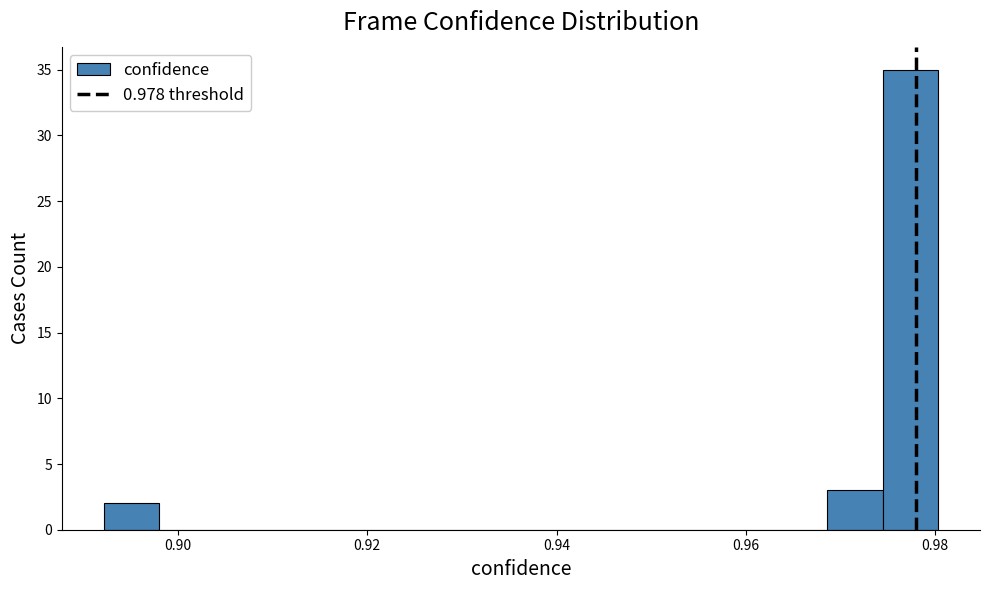

Around what value on the x-axis is the tallest bar? Give the approximate position of its centre, as read against the axis.

0.978